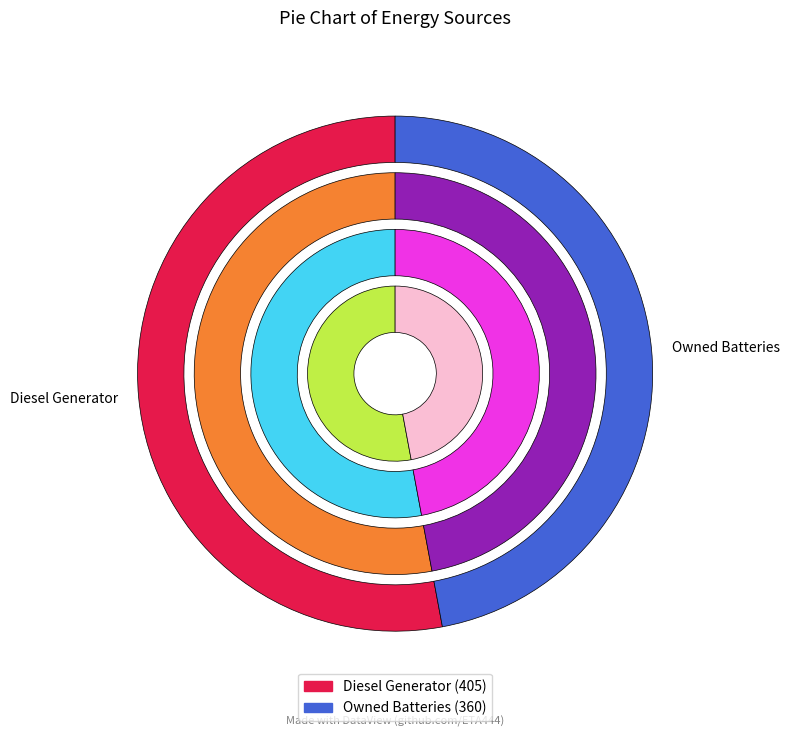

Is it true that Owned PV is 0% of the pie?

True